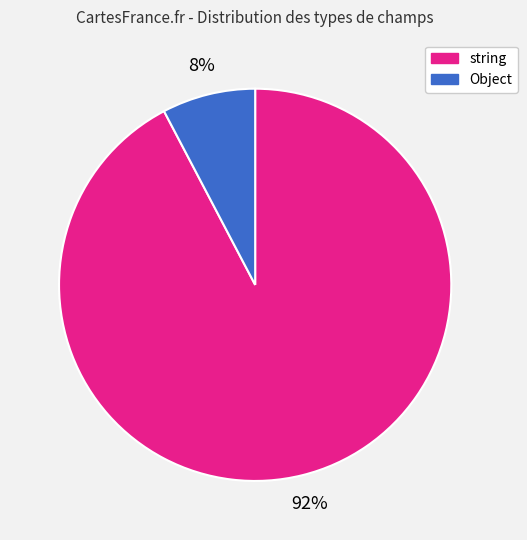

Does any single category account for the majority?

Yes